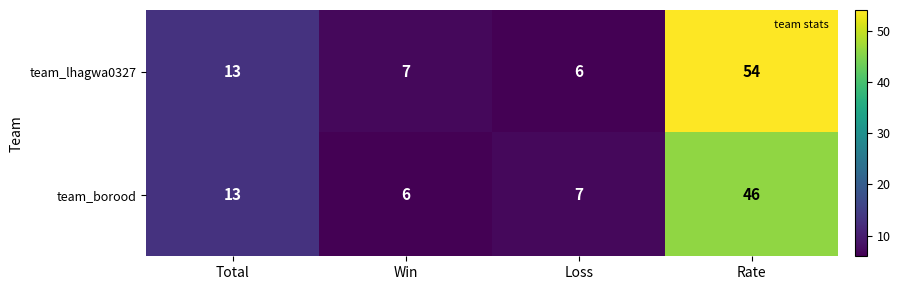

What is the difference between the team_lhagwa0327 values at Total and Rate?

41